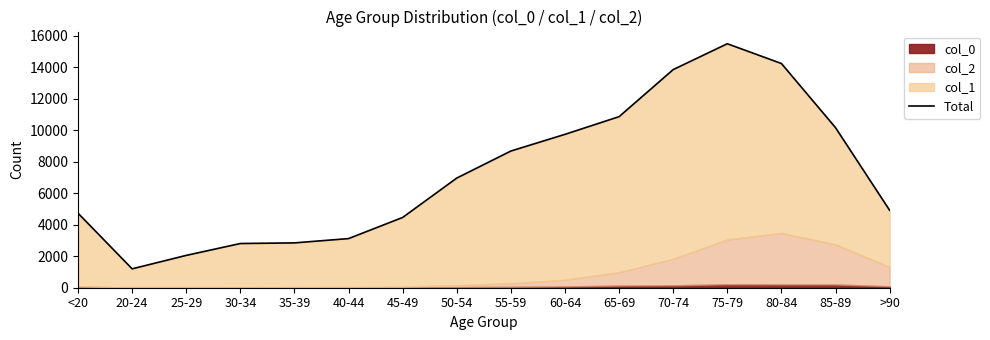

True or false: the data shows 4997 at 60-64.

False